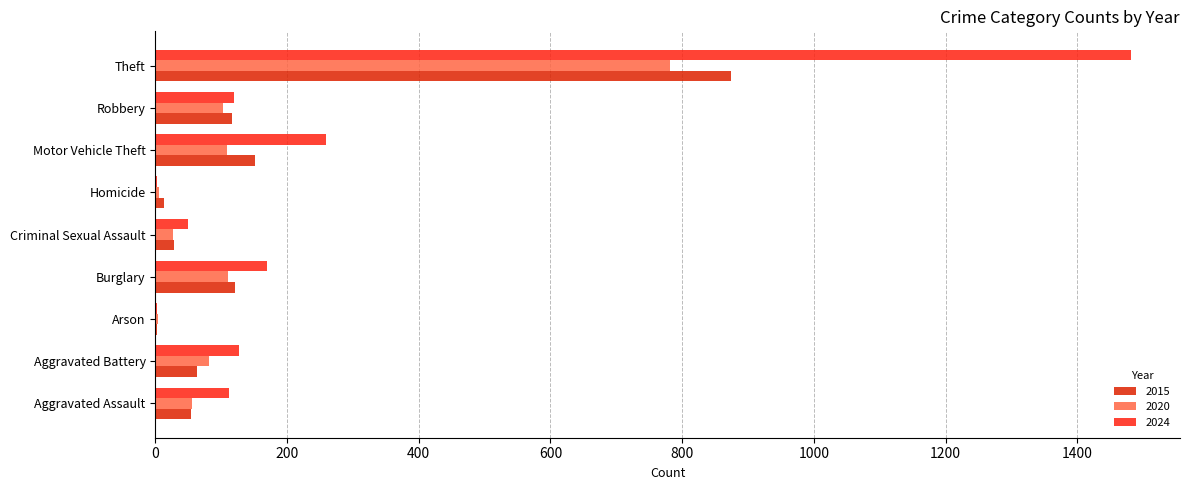

What is the difference between the highest and lowest values at Arson?

2